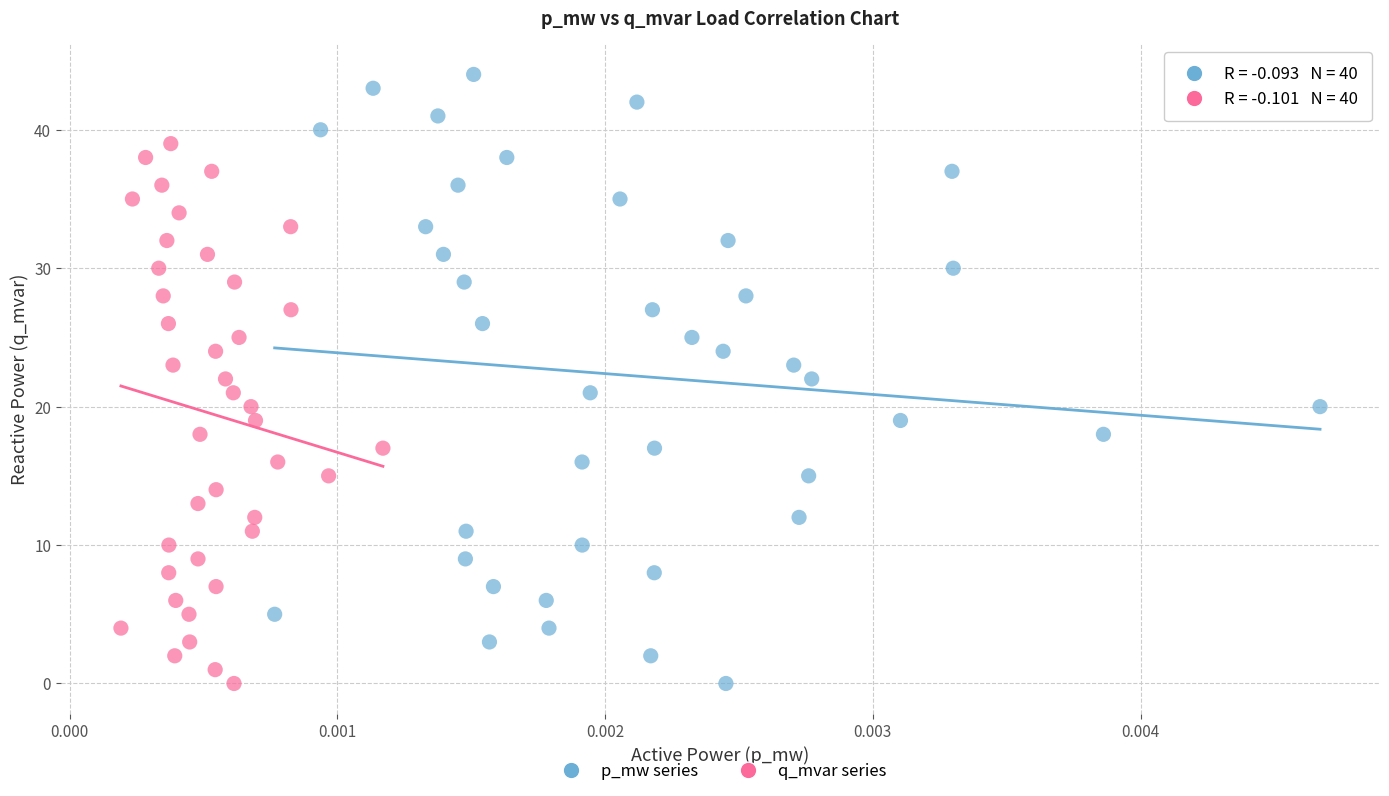

Which series has the largest Y range (max minus min)?

p_mw series